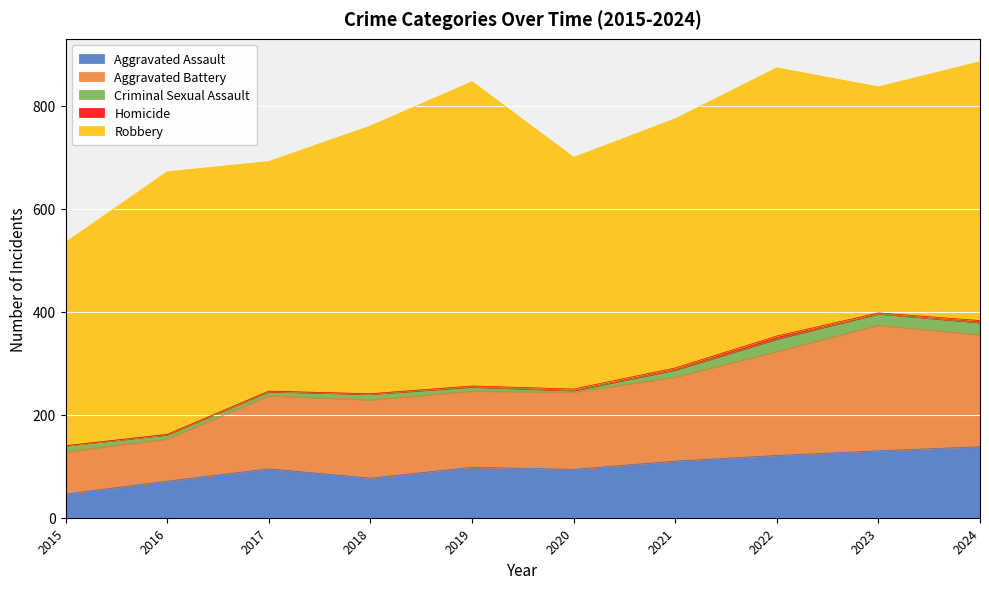

What is the value of the Robbery point at the 4th from the left?

520